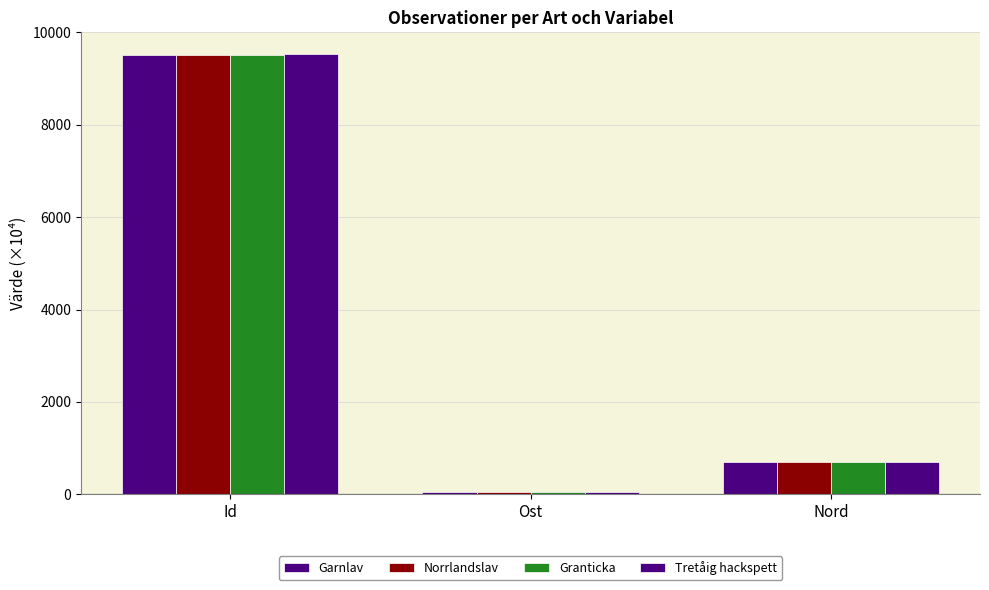

How many bars are there in total?

12